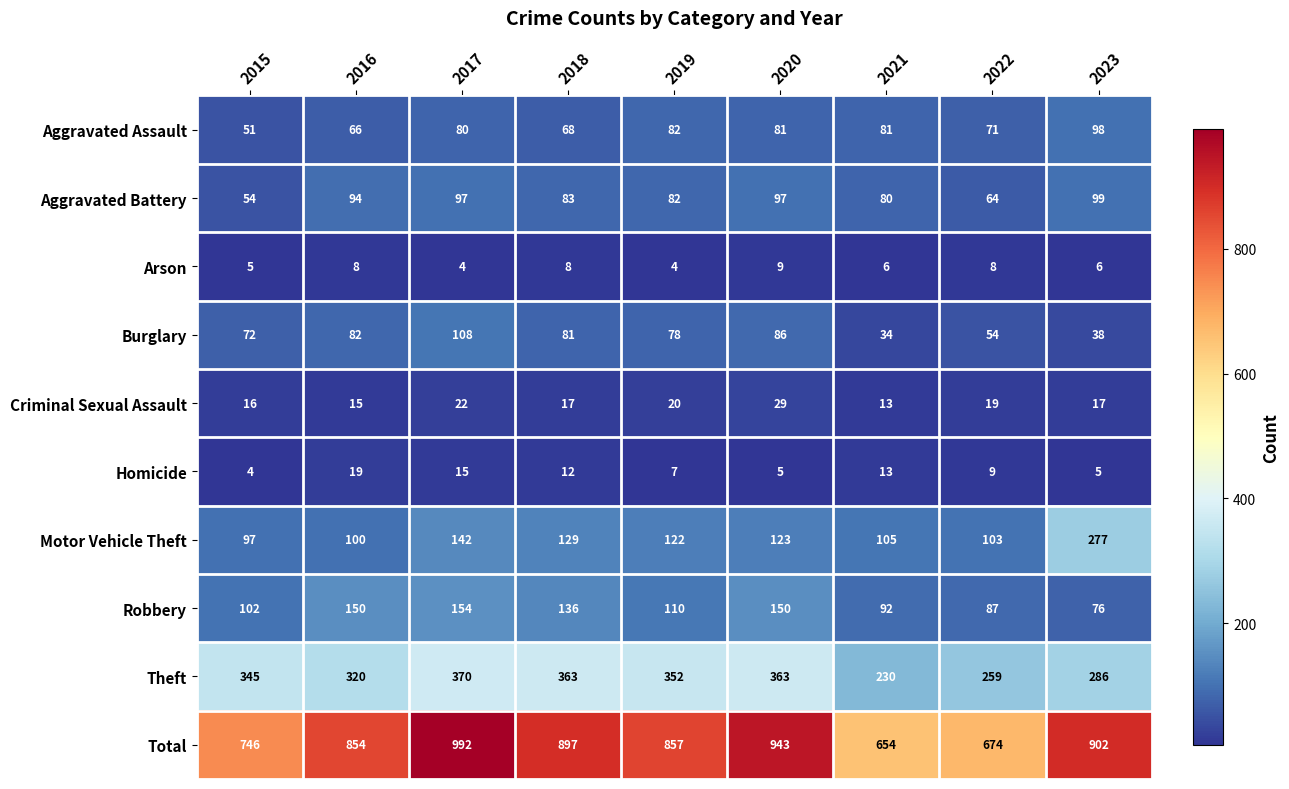

At which label is Theft closest to 300?

2023